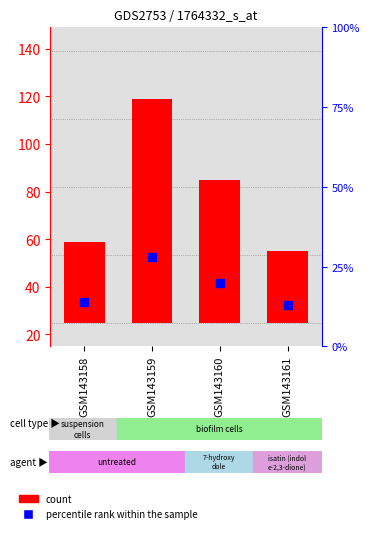

What is the total value across all series at GSM143159?

122